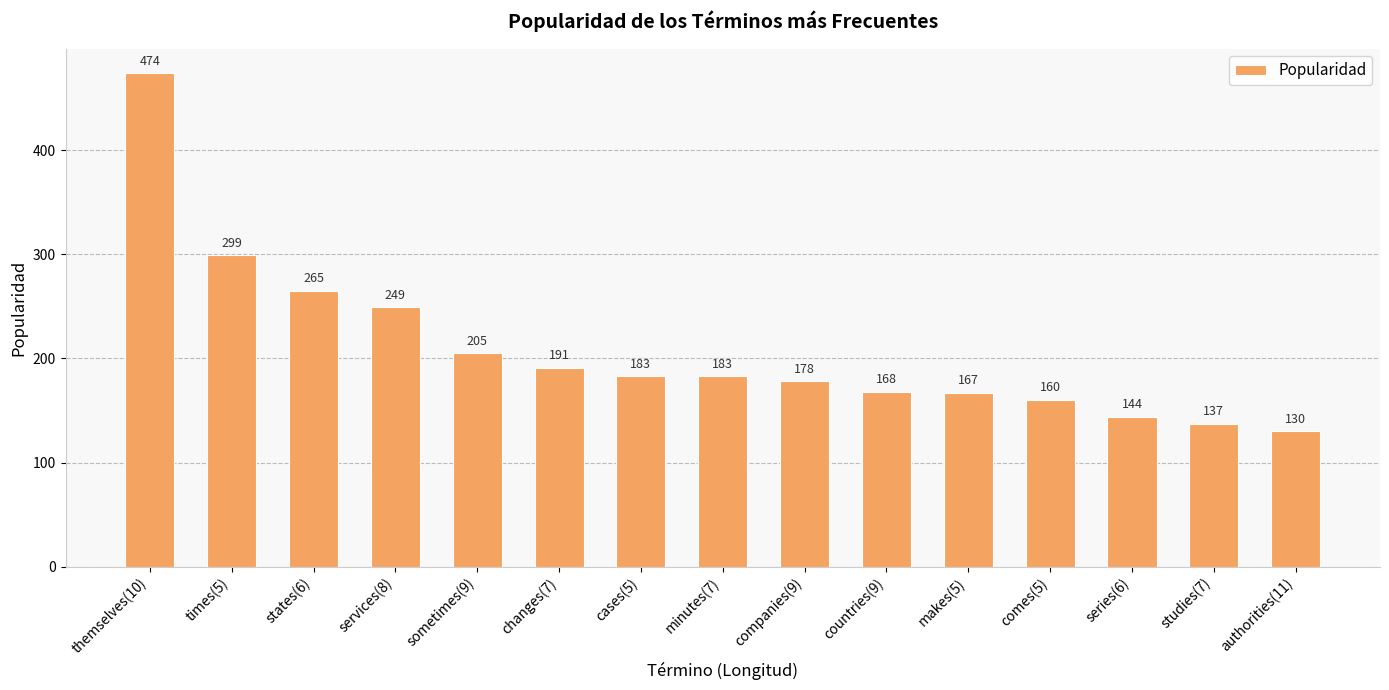

How many series are shown in this chart?

1